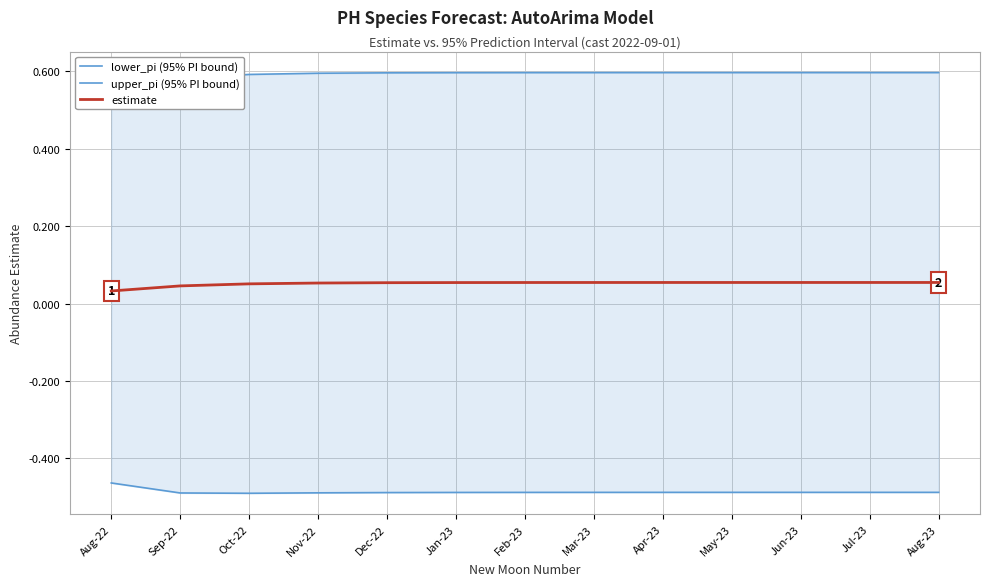

Where is estimate nearest to the value 0?

Aug-22